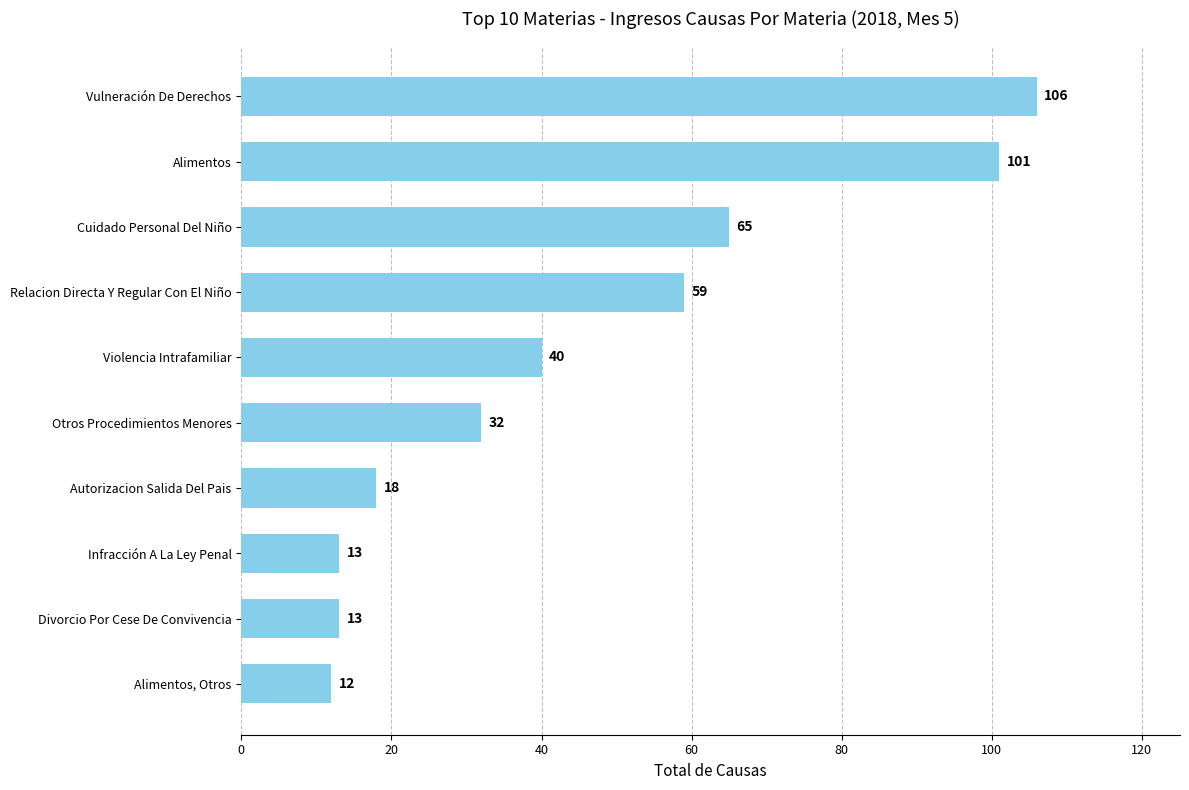

What is the change in value from Infracción A La Ley Penal to Violencia Intrafamiliar?

+27